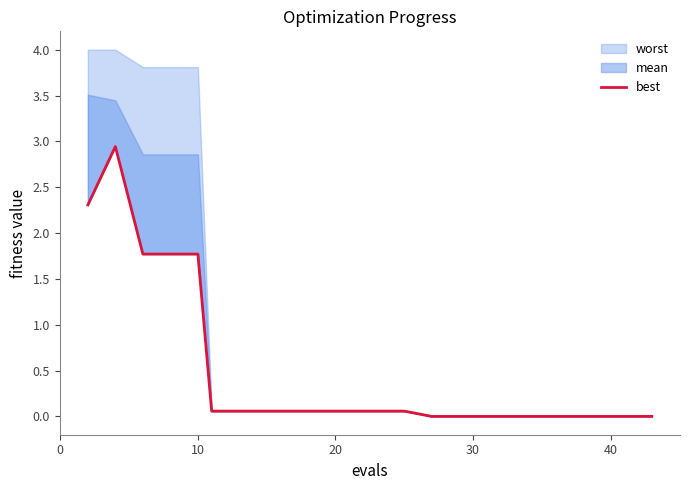

Is it true that the value at 30 is 0.0?

True